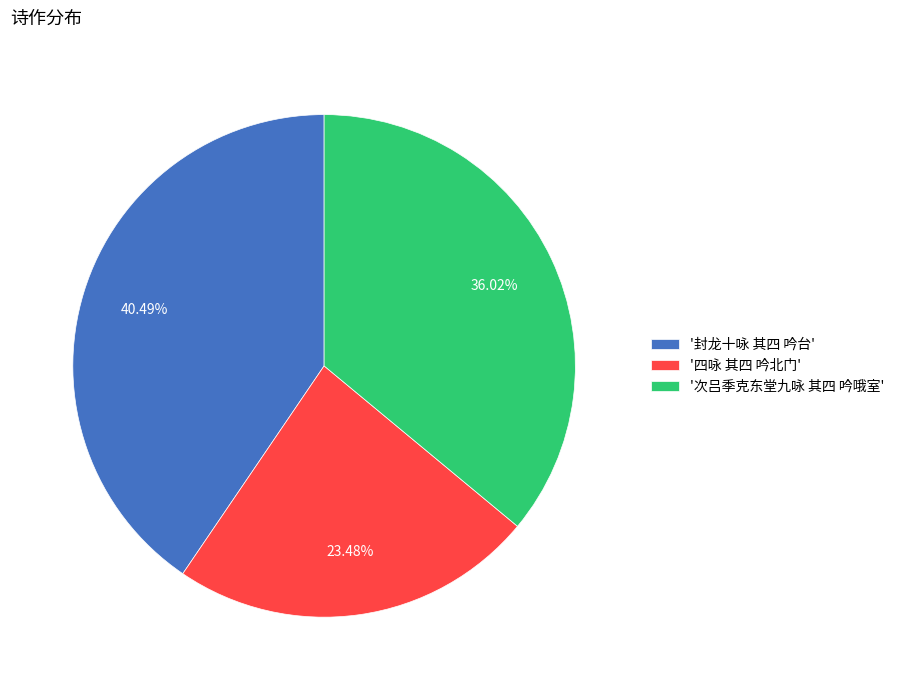

Is the sum of '四咏 其四 吟北门' and '封龙十咏 其四 吟台' greater than half?

Yes